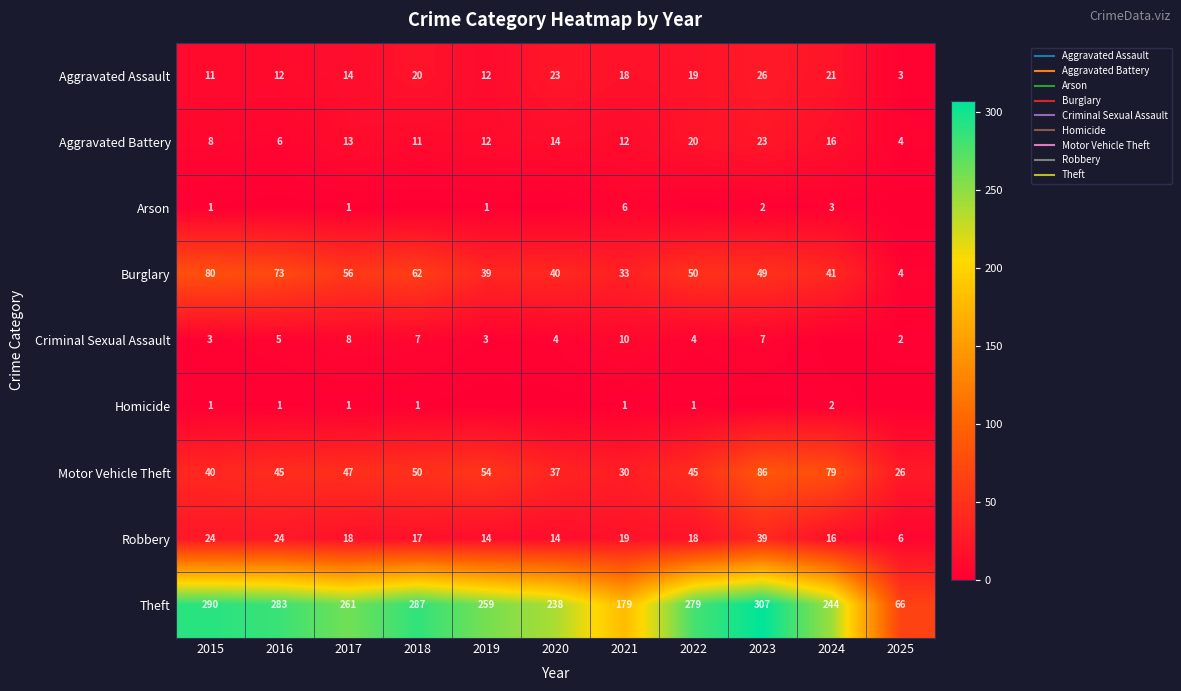

What is the difference between the Robbery values at 2021 and 2020?

5